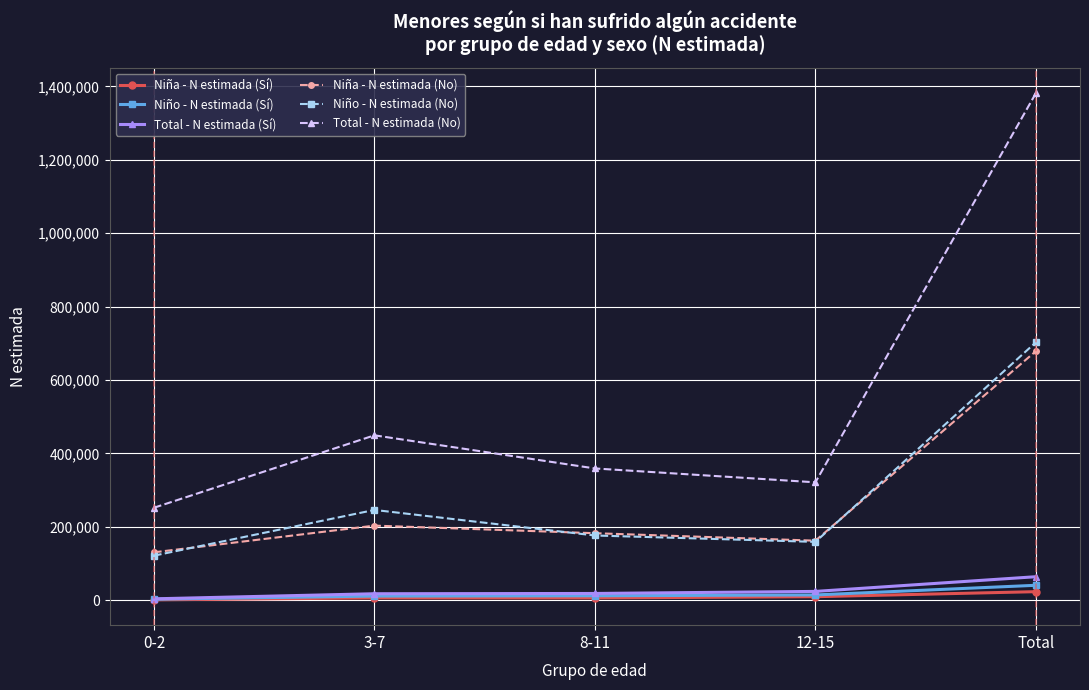

True or false: Total - N estimada (No) and Niña - N estimada (No) intersect in this chart.

False